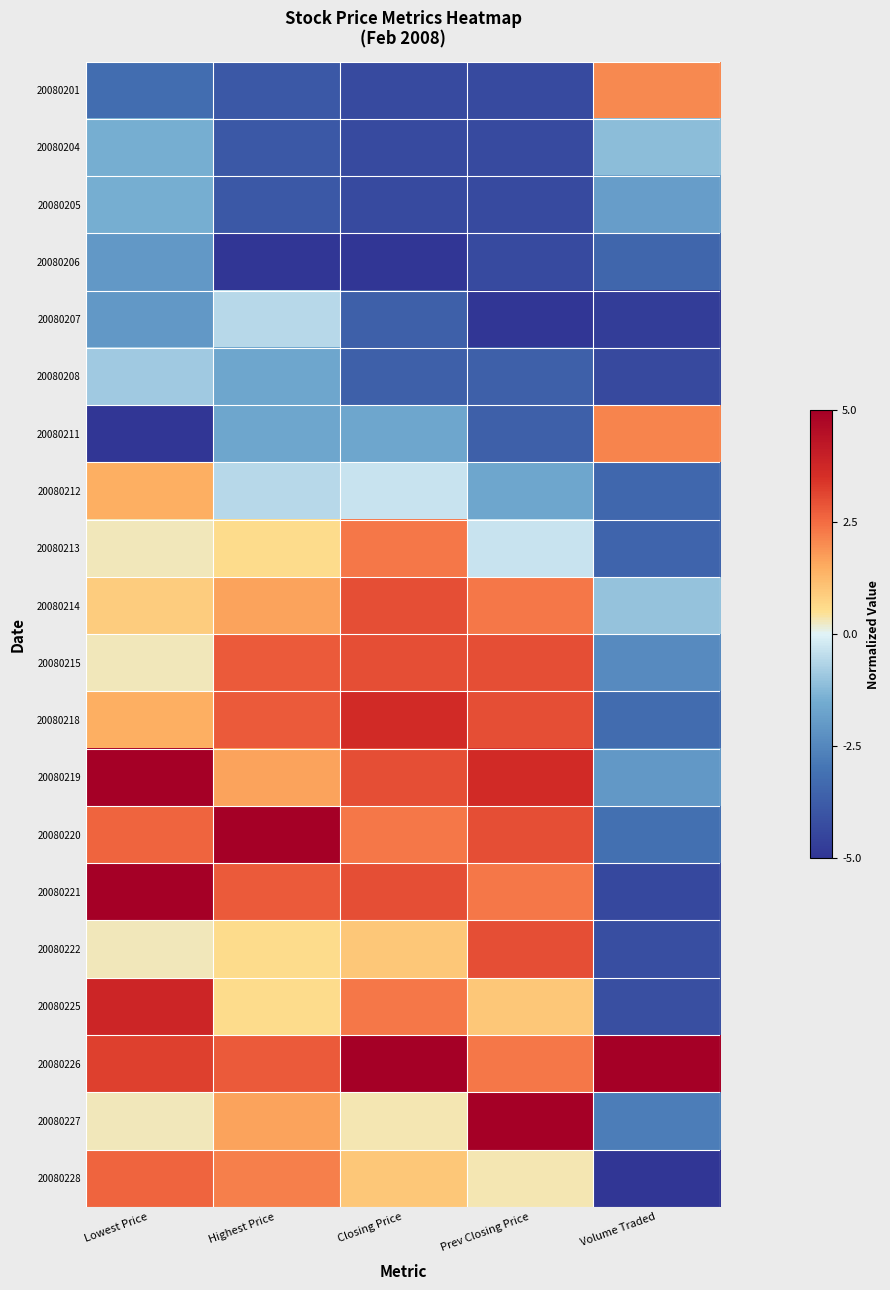

At how many categories does at least one series exceed 1?

5